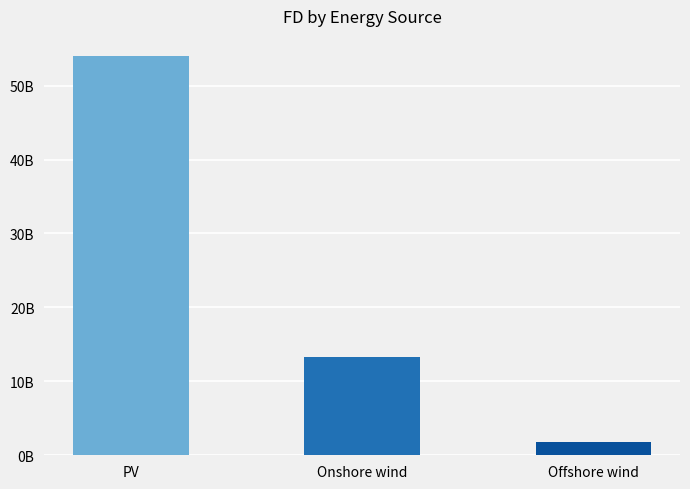

The value at Onshore wind is 13245593677.5. True or false?

True